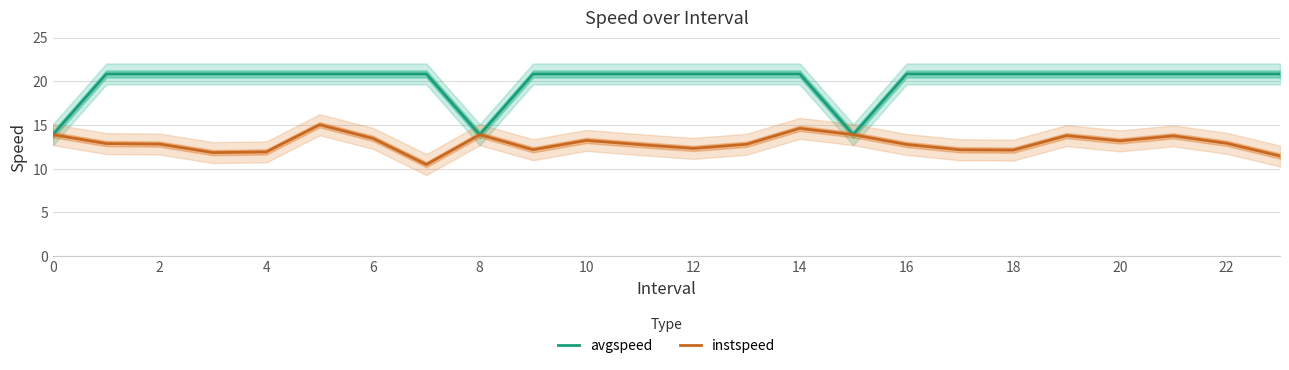

What is the label of the 7th point from the right?

17